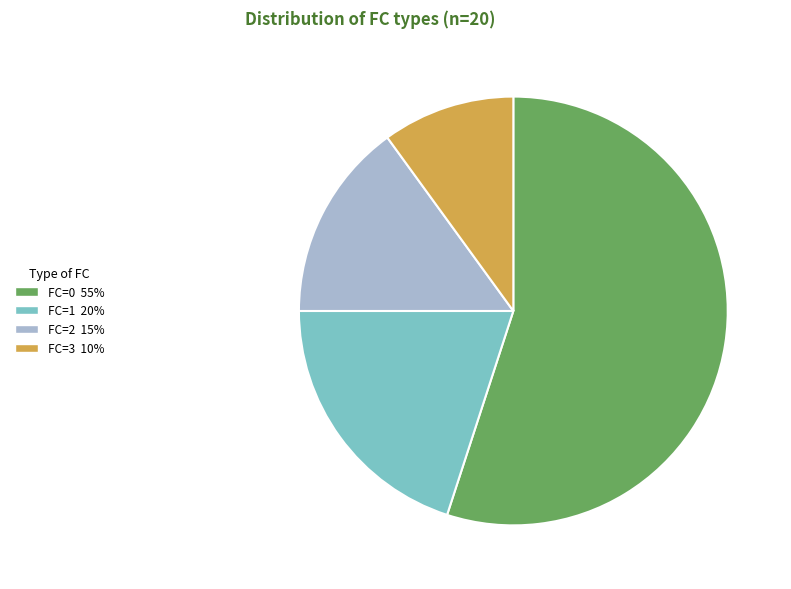

Do FC=1 and FC=3 together represent more than half of the pie?

No